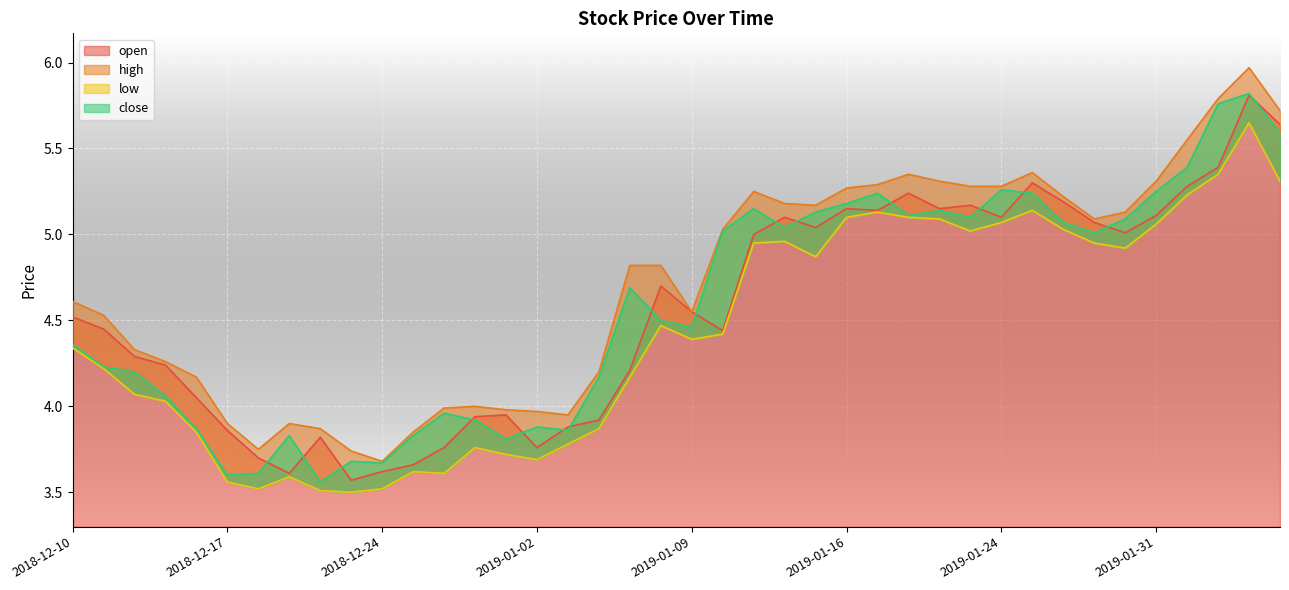

How many interior local peaks does the high series have?

6